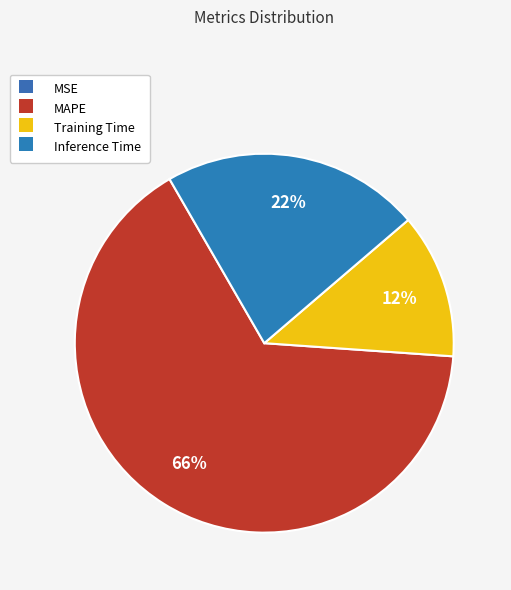

To the nearest percent, what percentage of the pie is Training Time?

12%